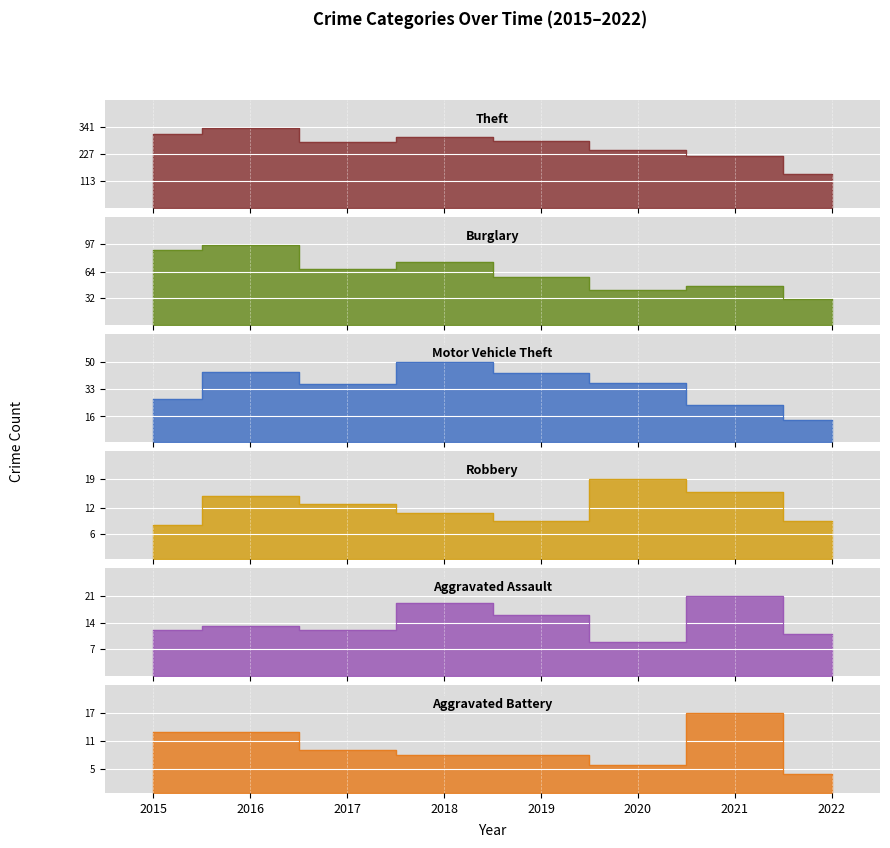

Reading left to right, what are all the values shown in this chart?

Theft: 311	337	280	300	281	245	221	143
Burglary: 90	96	67	76	58	42	47	31
Motor Vehicle Theft: 27	44	36	50	43	37	23	14
Robbery: 8	15	13	11	9	19	16	9
Aggravated Assault: 12	13	12	19	16	9	21	11
Aggravated Battery: 13	13	9	8	8	6	17	4